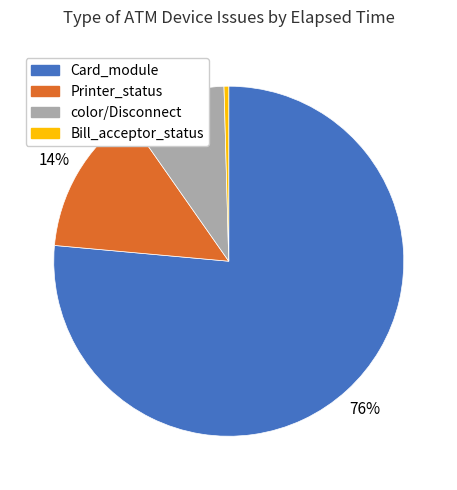

To the nearest percent, what is the average slice percentage?

25%